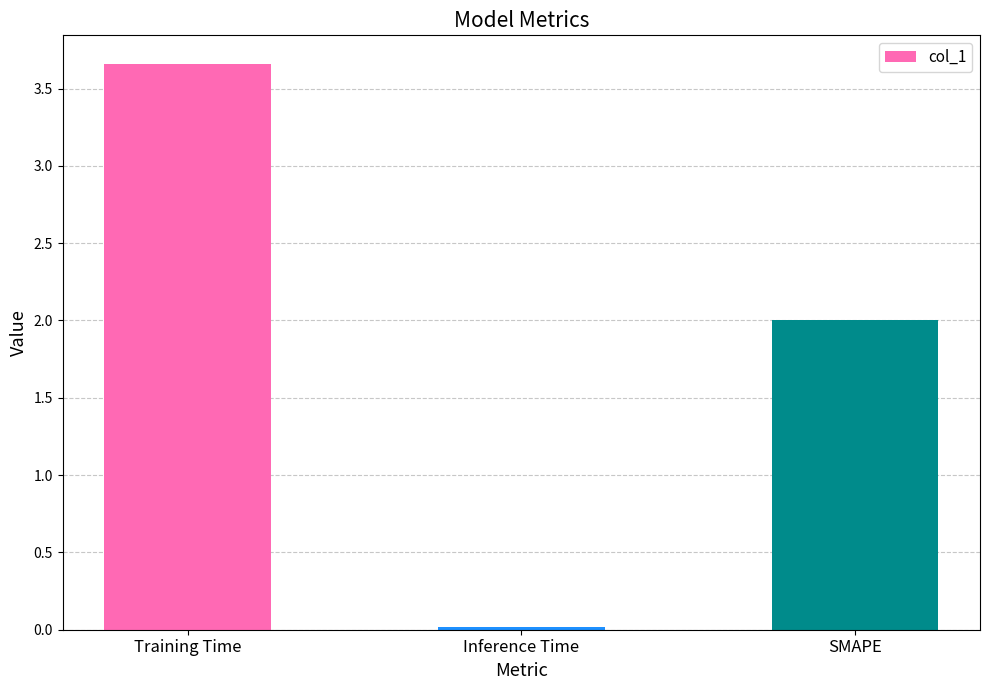

What is the label of the 3rd bar from the left?

SMAPE